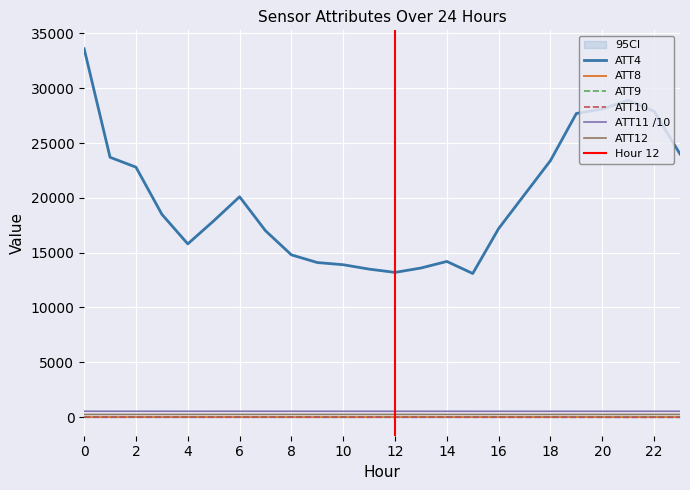

What is the sum of all ATT12 values?

5863.6